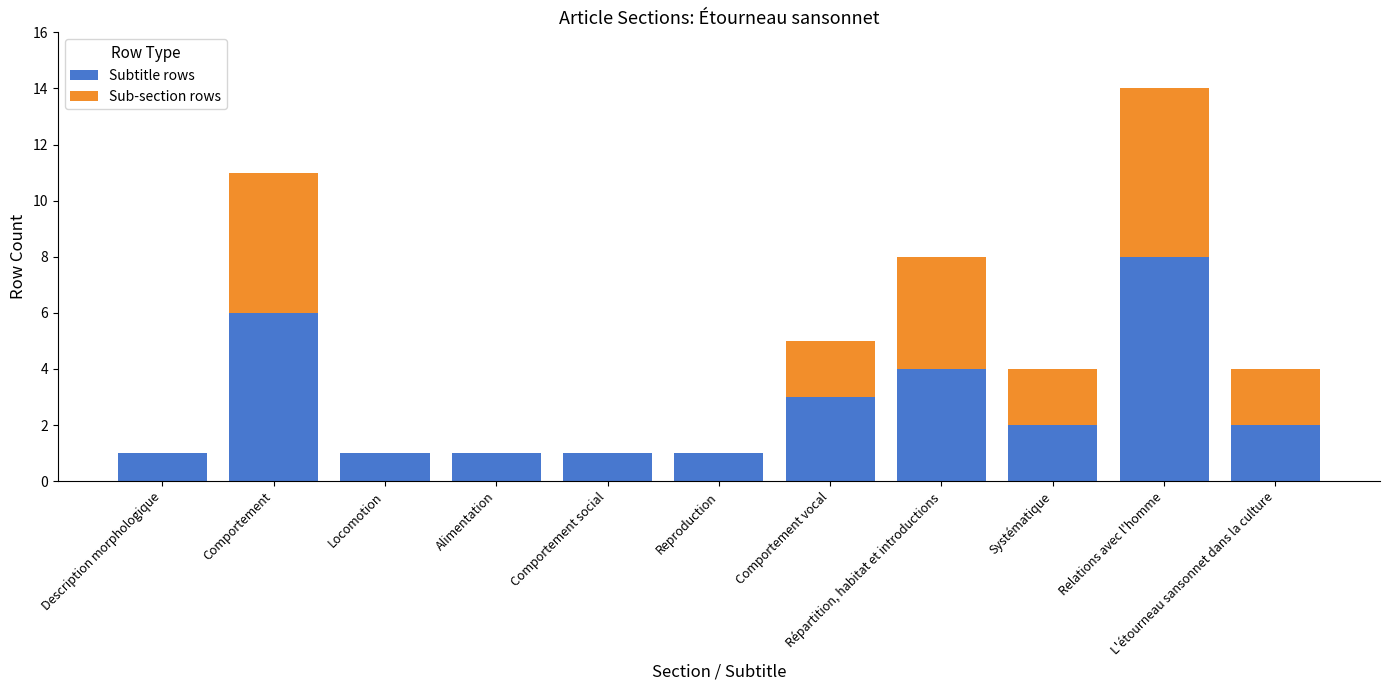

What is the sum of all Subtitle rows values?

30